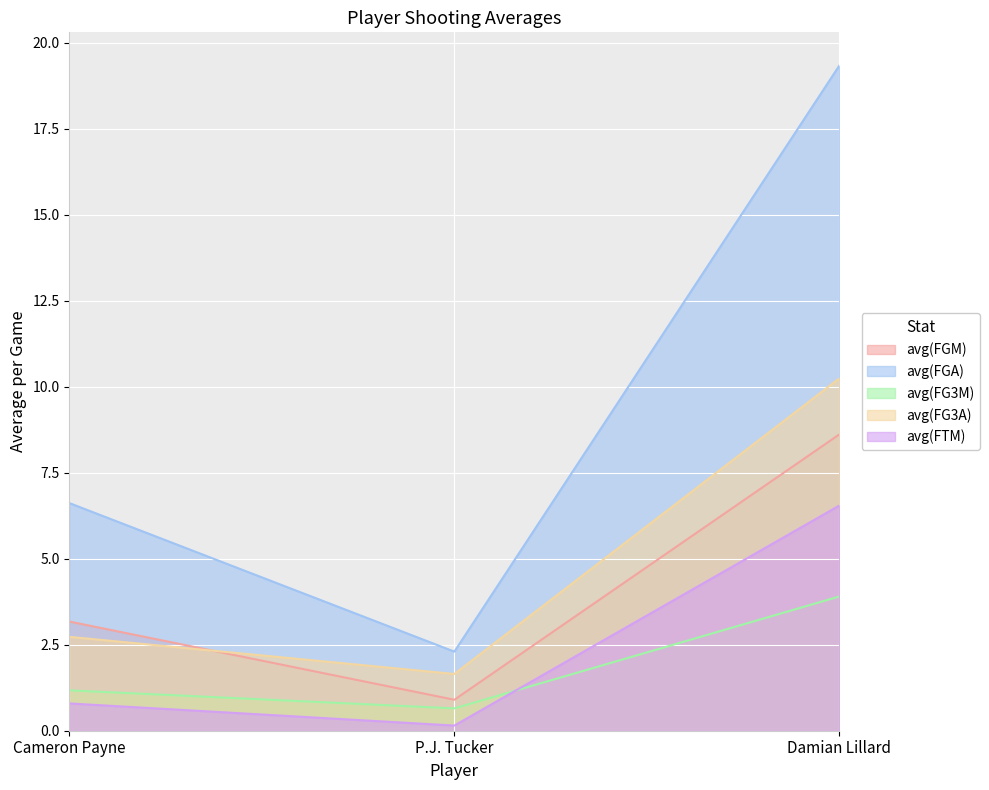

How many lines are shown in the chart?

5